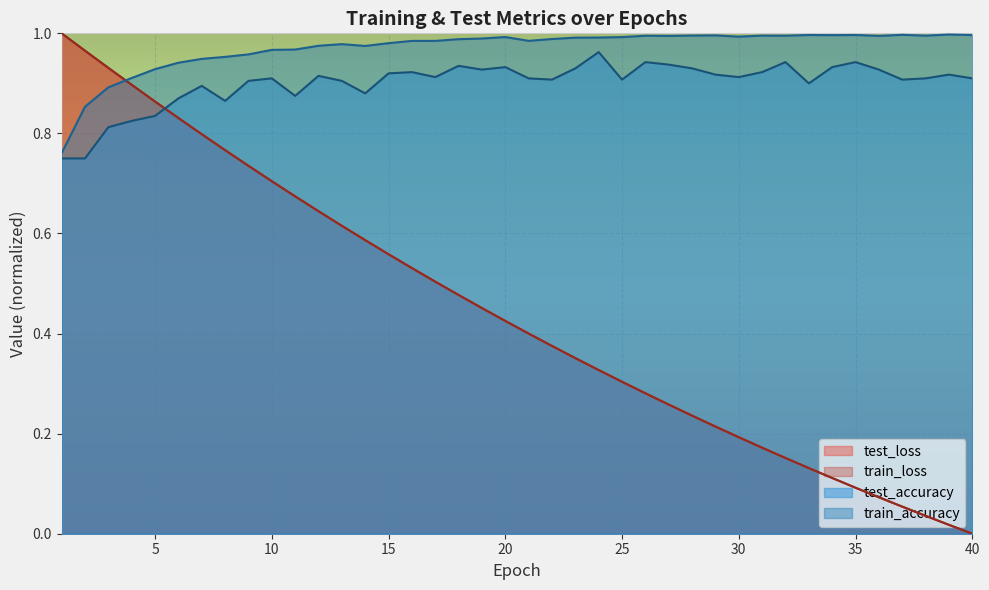

Which category has the lowest value in the test_loss series?

40